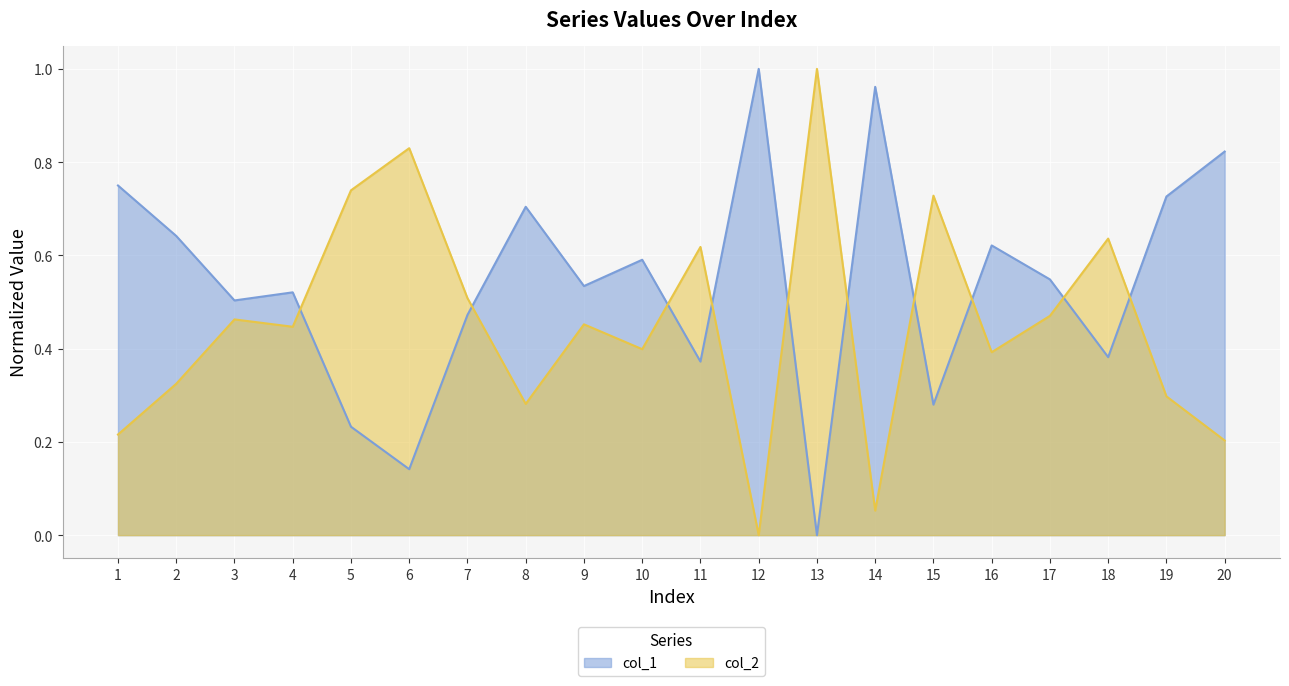

What value does the col_2 series have at 1?

0.2